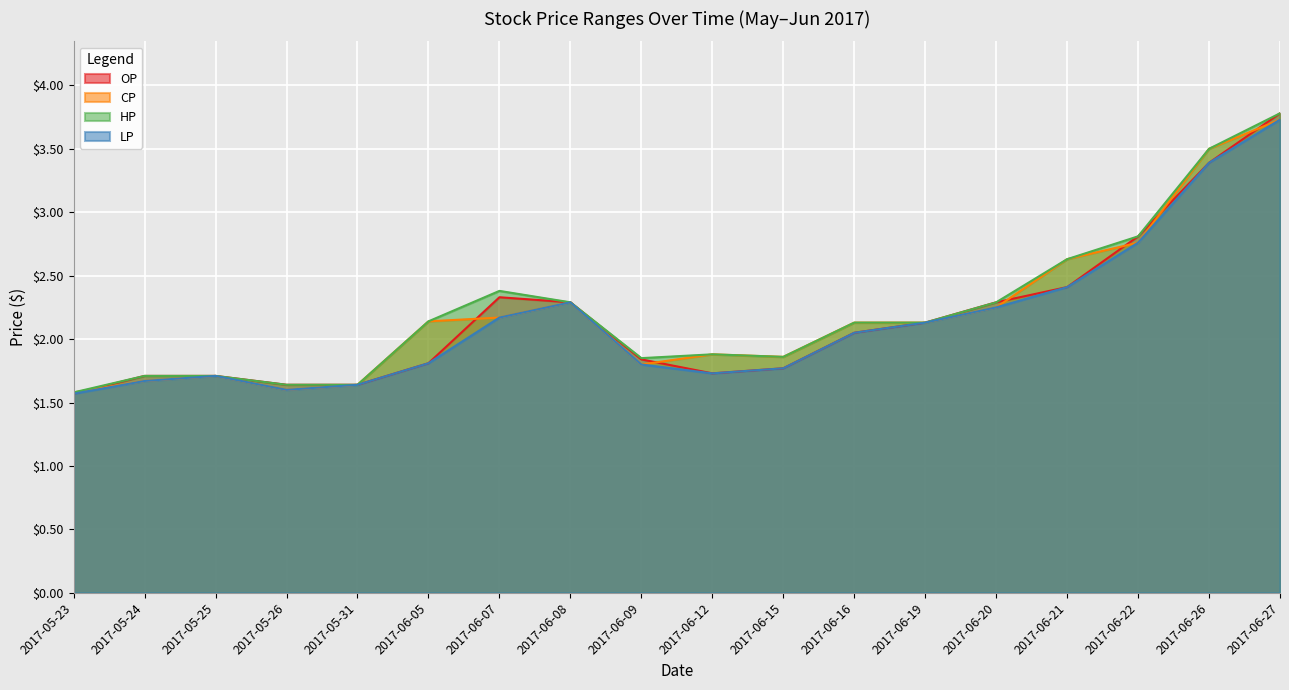

In CP, how many points are higher than both neighbors (excluding endpoints)?

3